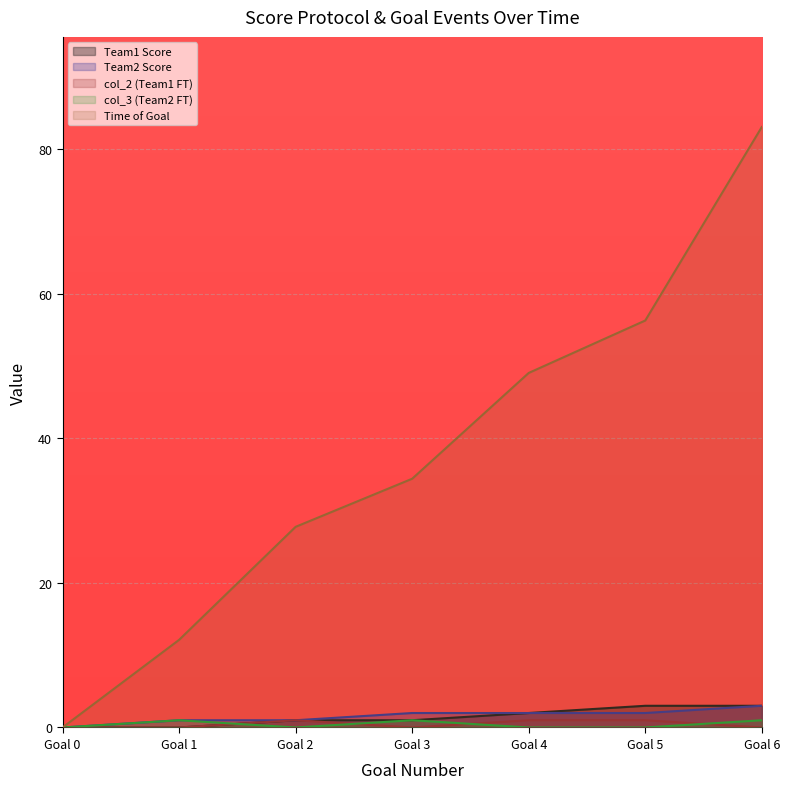

Reading right to left, extract all data points from this chart.

Team1 Score: Goal 6=3.0	Goal 5=3.0	Goal 4=2.0	Goal 3=1.0	Goal 2=1.0	Goal 1=0.0	Goal 0=0.0
Team2 Score: Goal 6=3.0	Goal 5=2.0	Goal 4=2.0	Goal 3=2.0	Goal 2=1.0	Goal 1=1.0	Goal 0=0.0
col_2 (Team1 FT): Goal 6=0.0	Goal 5=1.0	Goal 4=1.0	Goal 3=0.0	Goal 2=1.0	Goal 1=0.0	Goal 0=0.0
col_3 (Team2 FT): Goal 6=1.0	Goal 5=0.0	Goal 4=0.0	Goal 3=1.0	Goal 2=0.0	Goal 1=1.0	Goal 0=0.0
Time of Goal: Goal 6=83.0	Goal 5=56.3	Goal 4=49.0	Goal 3=34.4	Goal 2=27.8	Goal 1=12.1	Goal 0=0.0